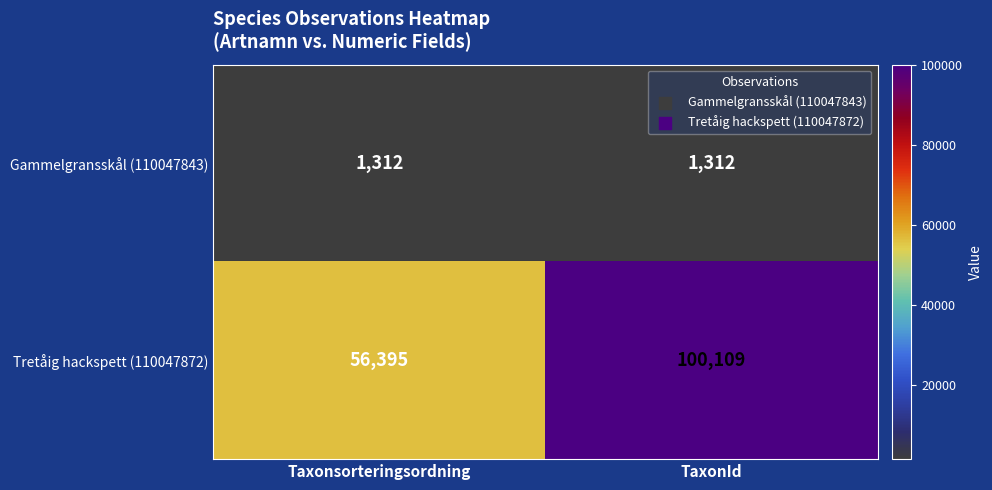

How many categories are shown in the chart?

2